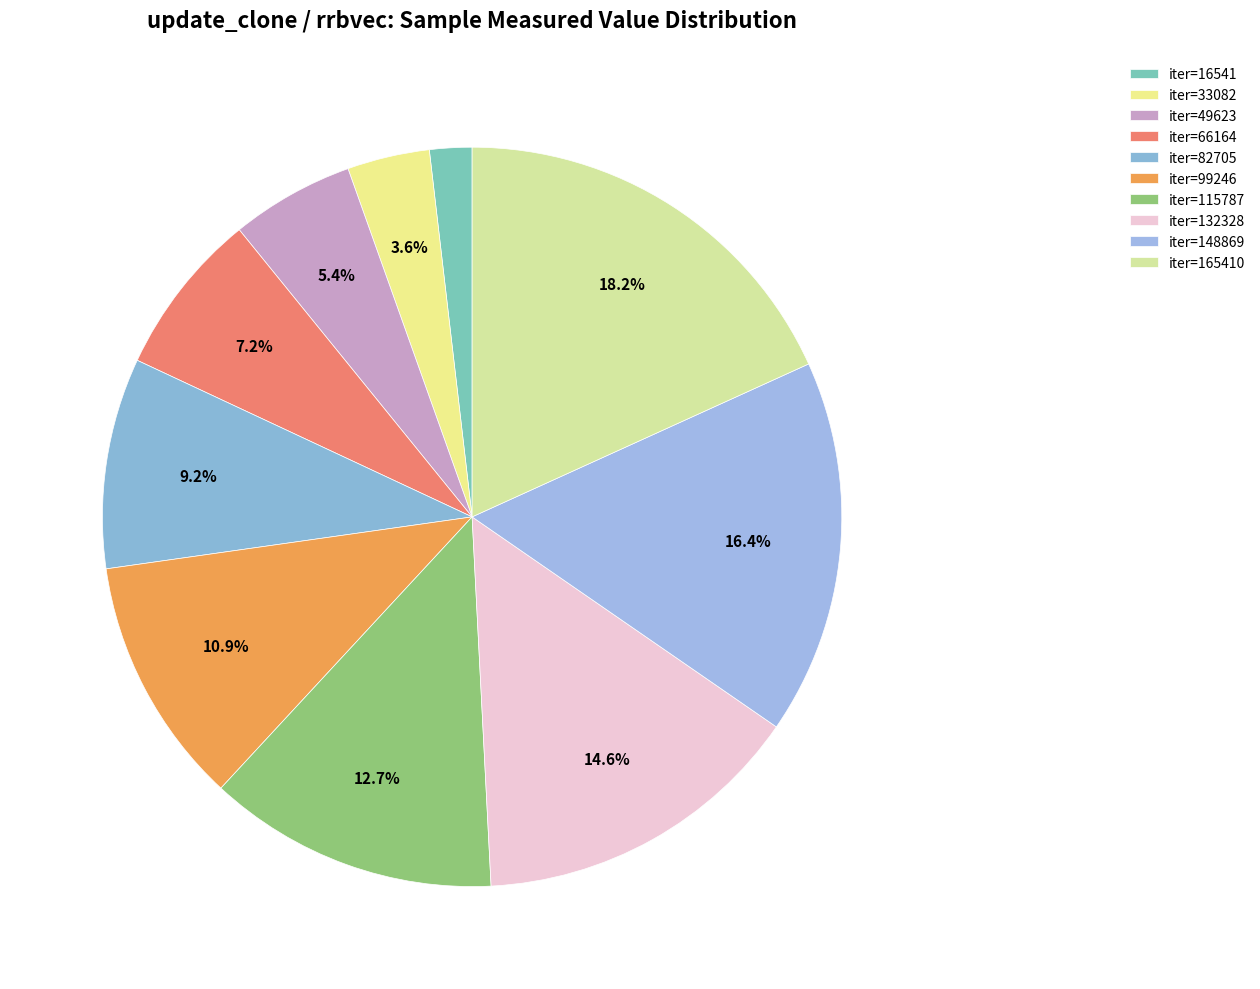

How many slices are in this pie chart?

10